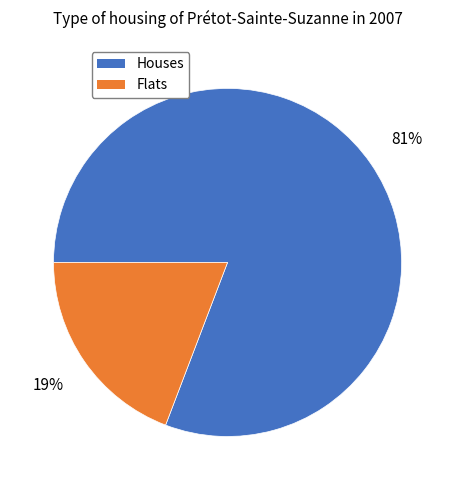

Between Houses and Flats, which is larger?

Houses